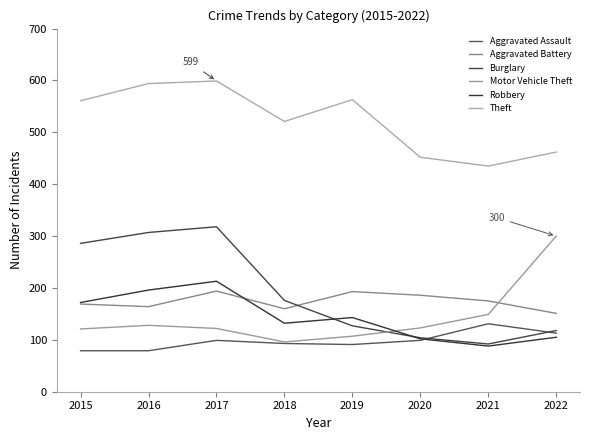

What is the spread (max minus min) of values at 2022?

357